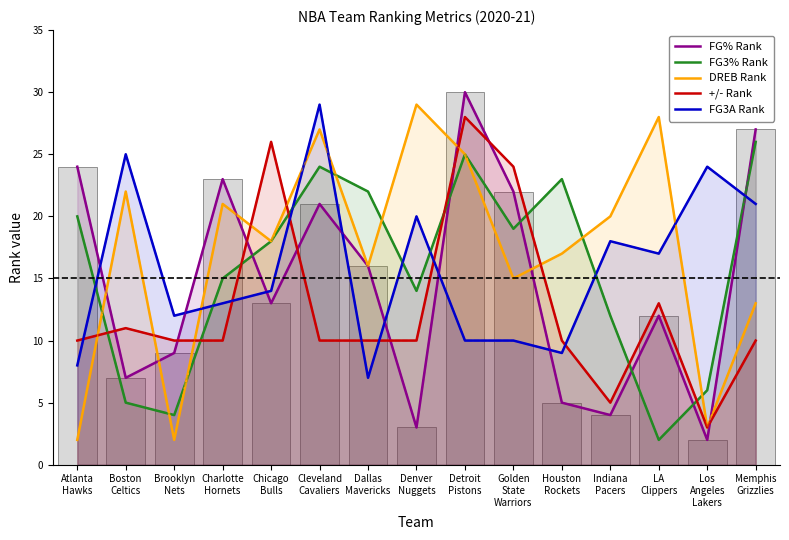

Reading left to right, what are all the values shown in this chart?

FG% Rank: Atlanta
Hawks=24	Boston
Celtics=7	Brooklyn
Nets=9	Charlotte
Hornets=23	Chicago
Bulls=13	Cleveland
Cavaliers=21	Dallas
Mavericks=16	Denver
Nuggets=3	Detroit
Pistons=30	Golden
State
Warriors=22	Houston
Rockets=5	Indiana
Pacers=4	LA
Clippers=12	Los
Angeles
Lakers=2	Memphis
Grizzlies=27
FG3% Rank: Atlanta
Hawks=20	Boston
Celtics=5	Brooklyn
Nets=4	Charlotte
Hornets=15	Chicago
Bulls=18	Cleveland
Cavaliers=24	Dallas
Mavericks=22	Denver
Nuggets=14	Detroit
Pistons=25	Golden
State
Warriors=19	Houston
Rockets=23	Indiana
Pacers=12	LA
Clippers=2	Los
Angeles
Lakers=6	Memphis
Grizzlies=26
DREB Rank: Atlanta
Hawks=2	Boston
Celtics=22	Brooklyn
Nets=2	Charlotte
Hornets=21	Chicago
Bulls=18	Cleveland
Cavaliers=27	Dallas
Mavericks=16	Denver
Nuggets=29	Detroit
Pistons=25	Golden
State
Warriors=15	Houston
Rockets=17	Indiana
Pacers=20	LA
Clippers=28	Los
Angeles
Lakers=3	Memphis
Grizzlies=13
+/- Rank: Atlanta
Hawks=10	Boston
Celtics=11	Brooklyn
Nets=10	Charlotte
Hornets=10	Chicago
Bulls=26	Cleveland
Cavaliers=10	Dallas
Mavericks=10	Denver
Nuggets=10	Detroit
Pistons=28	Golden
State
Warriors=24	Houston
Rockets=10	Indiana
Pacers=5	LA
Clippers=13	Los
Angeles
Lakers=3	Memphis
Grizzlies=10
FG3A Rank: Atlanta
Hawks=8	Boston
Celtics=25	Brooklyn
Nets=12	Charlotte
Hornets=13	Chicago
Bulls=14	Cleveland
Cavaliers=29	Dallas
Mavericks=7	Denver
Nuggets=20	Detroit
Pistons=10	Golden
State
Warriors=10	Houston
Rockets=9	Indiana
Pacers=18	LA
Clippers=17	Los
Angeles
Lakers=24	Memphis
Grizzlies=21